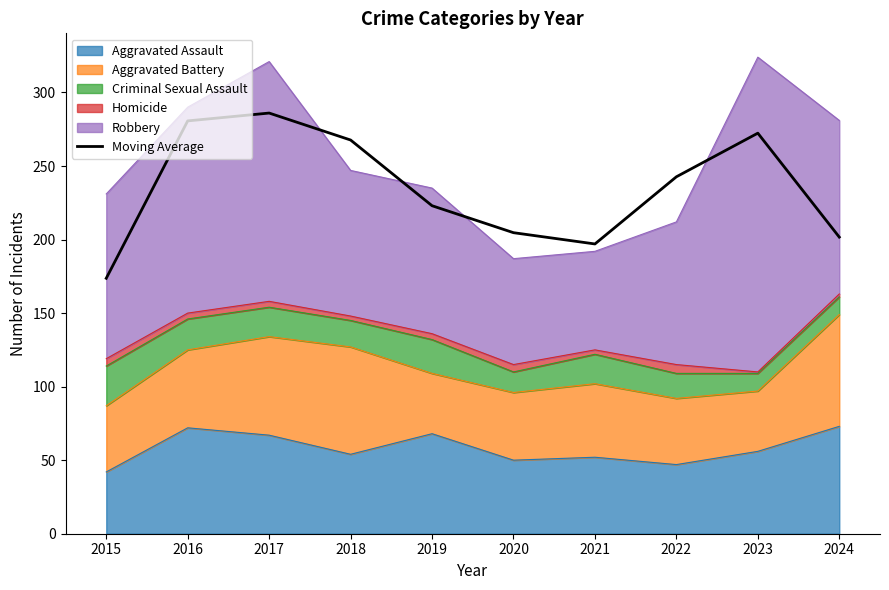

Which category has the highest value across all series?

2017